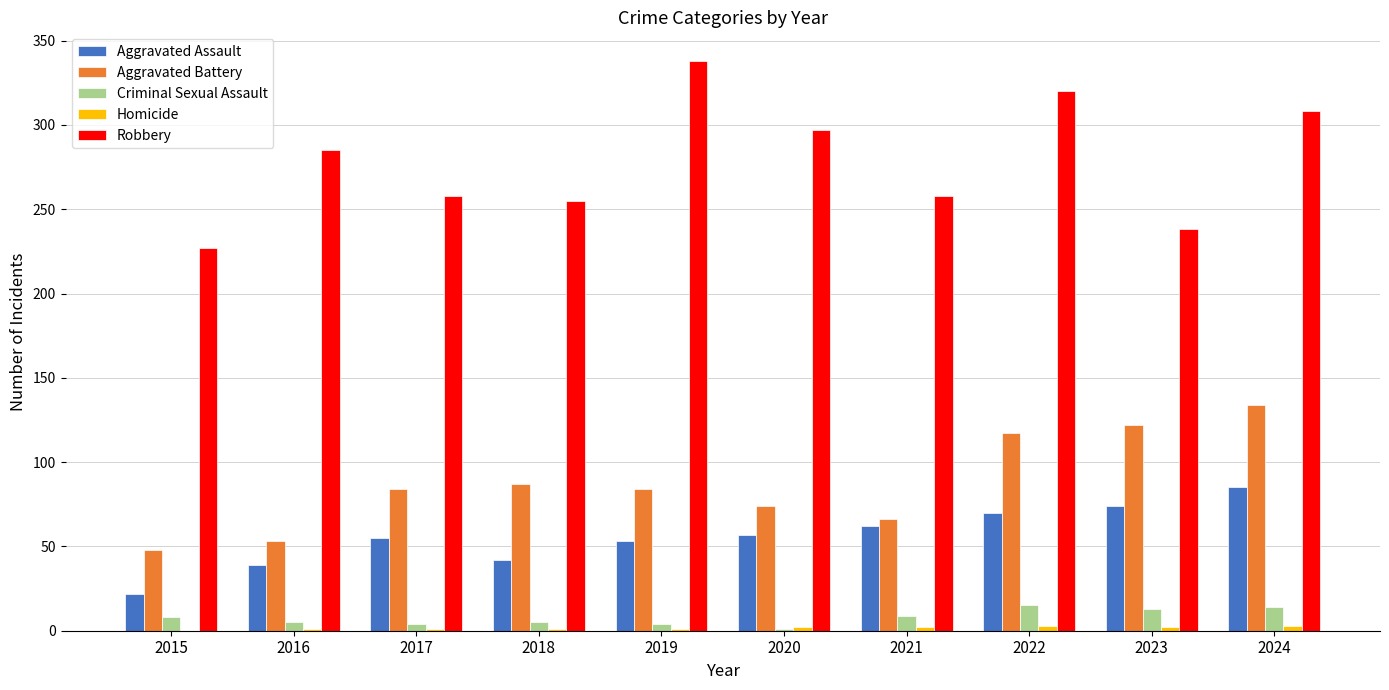

Which category has the highest value across all series?

2019